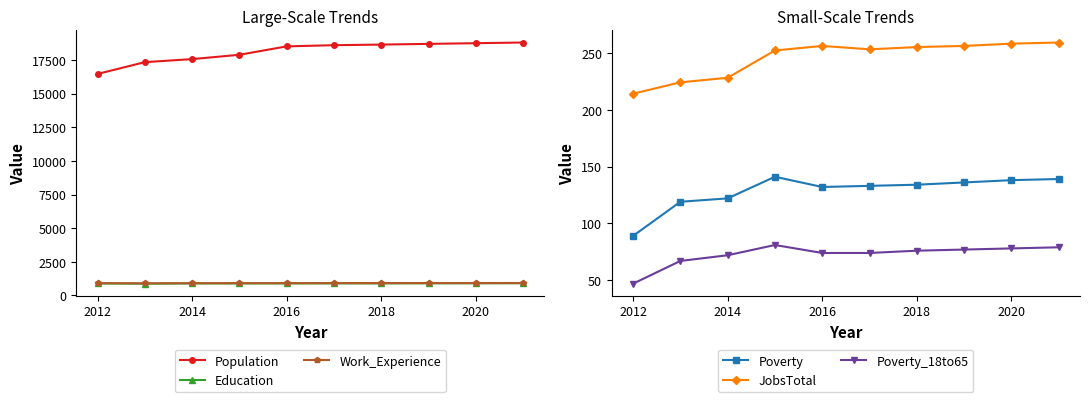

Is it true that Poverty_18to65 equals 72 at 2014?

True